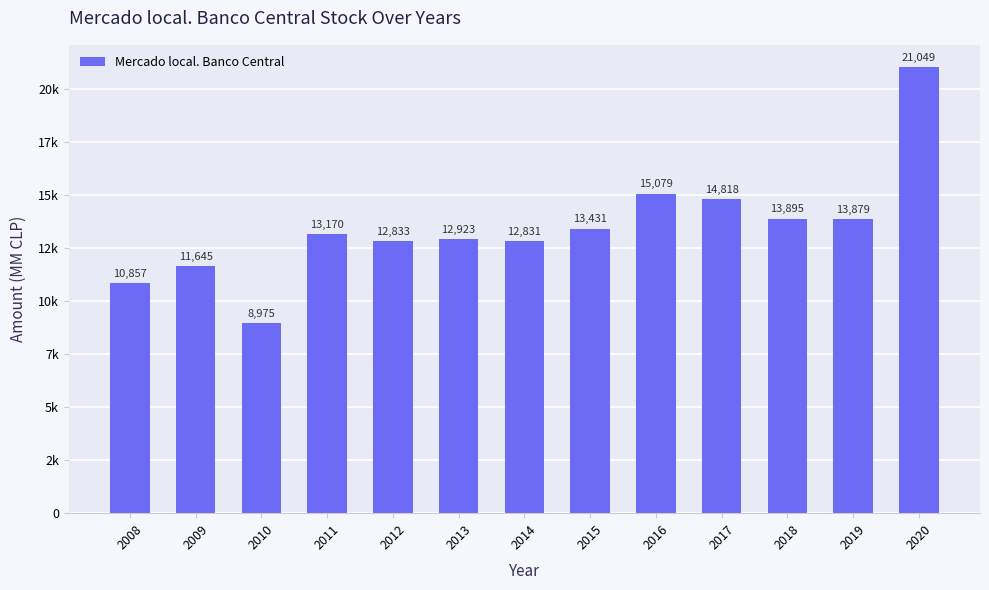

Reading left to right, transcribe all the data shown in this chart.

10857	11645	8975	13170	12833	12923	12831	13431	15079	14818	13895	13879	21049